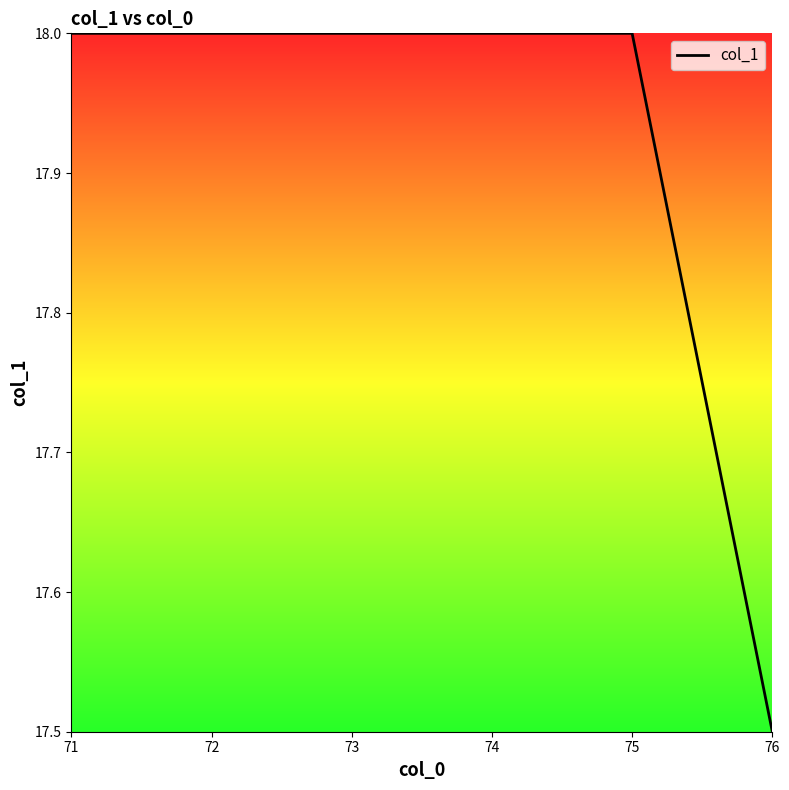

What is the ratio of the value at 75 to the value at 74?

1.0